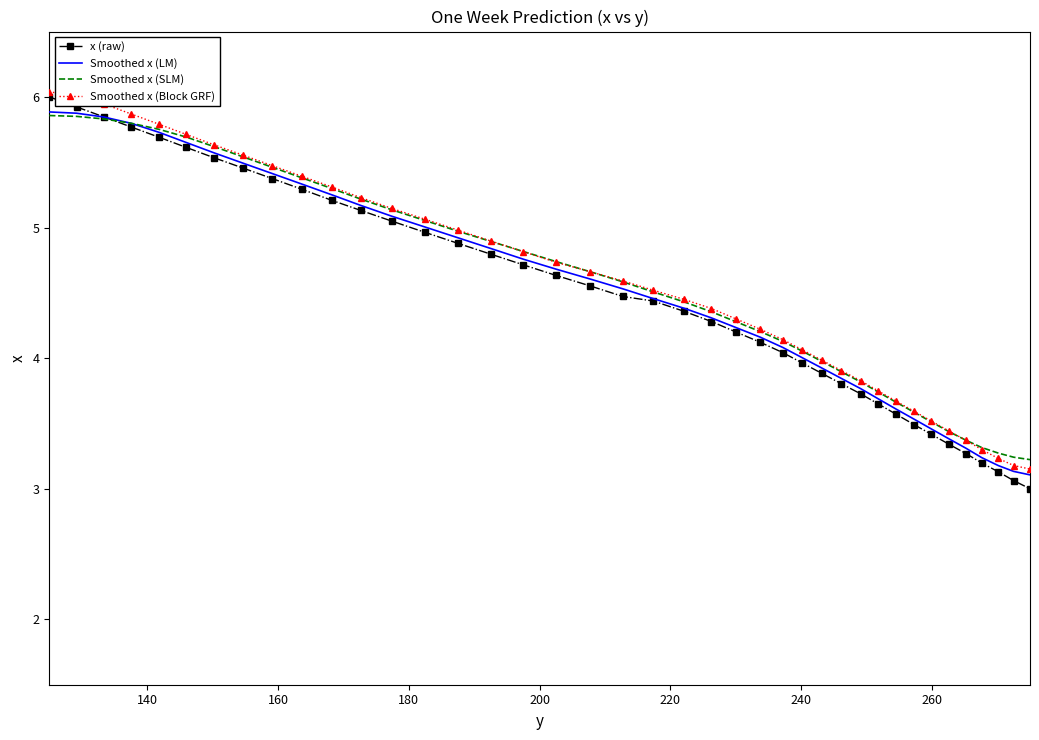

How many values in the Smoothed x (SLM) series exceed 4?

27